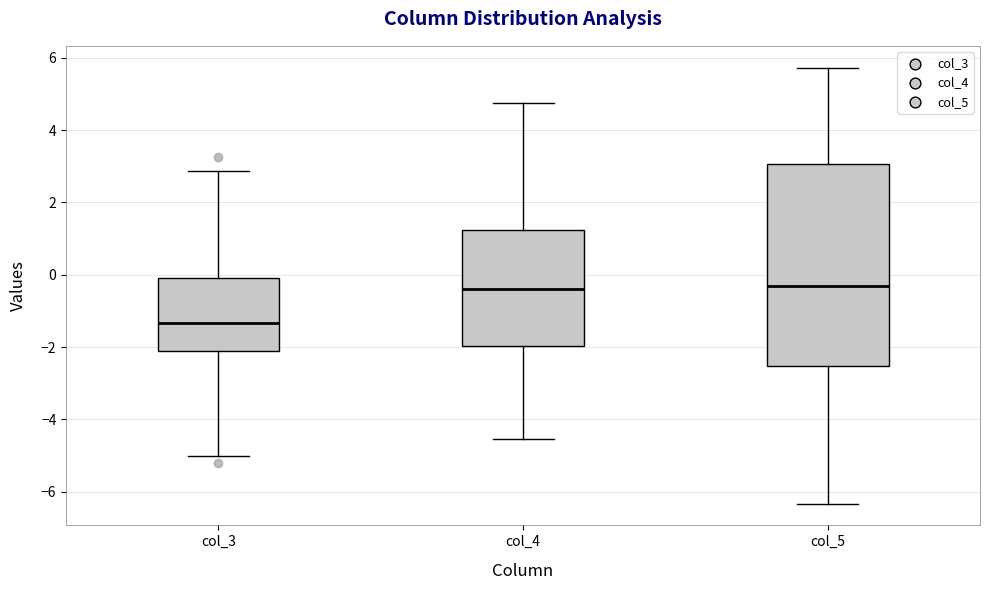

Where does the lower whisker of the box for col_3 end on the y-axis? The values are not printed on the chart, so give them approximately, as read against the axis.

-5.0